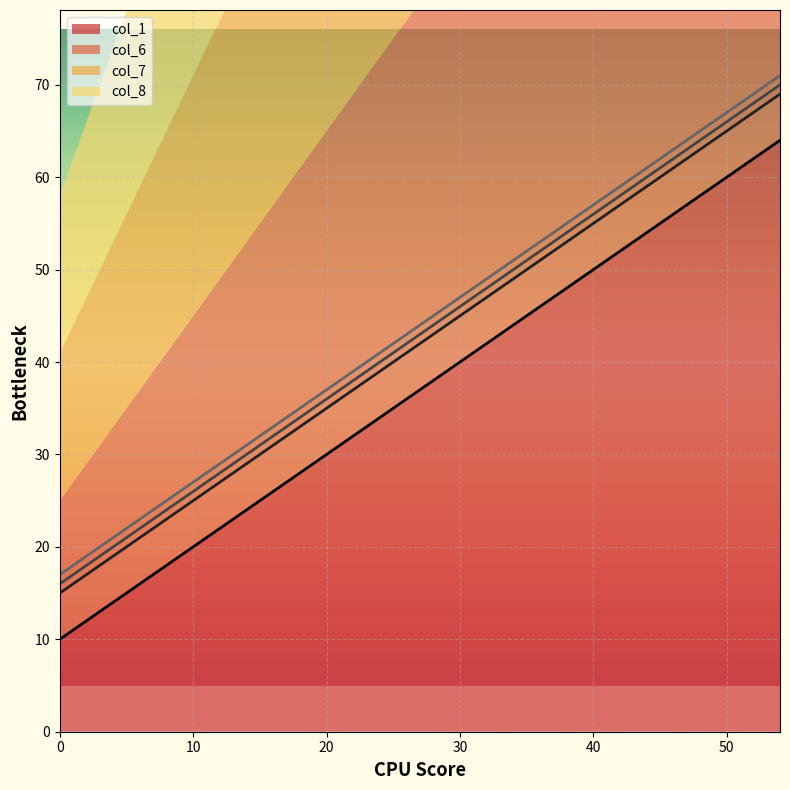

Where is col_6 nearest to the value 42?

27